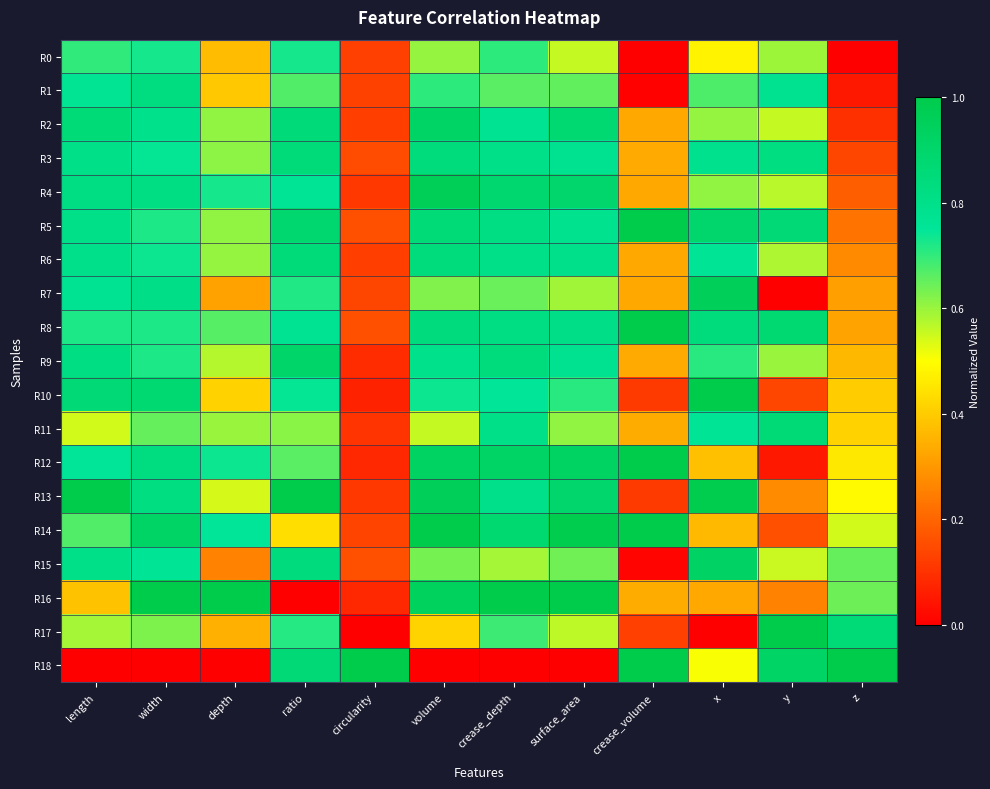

How many distinct data groups are displayed?

19